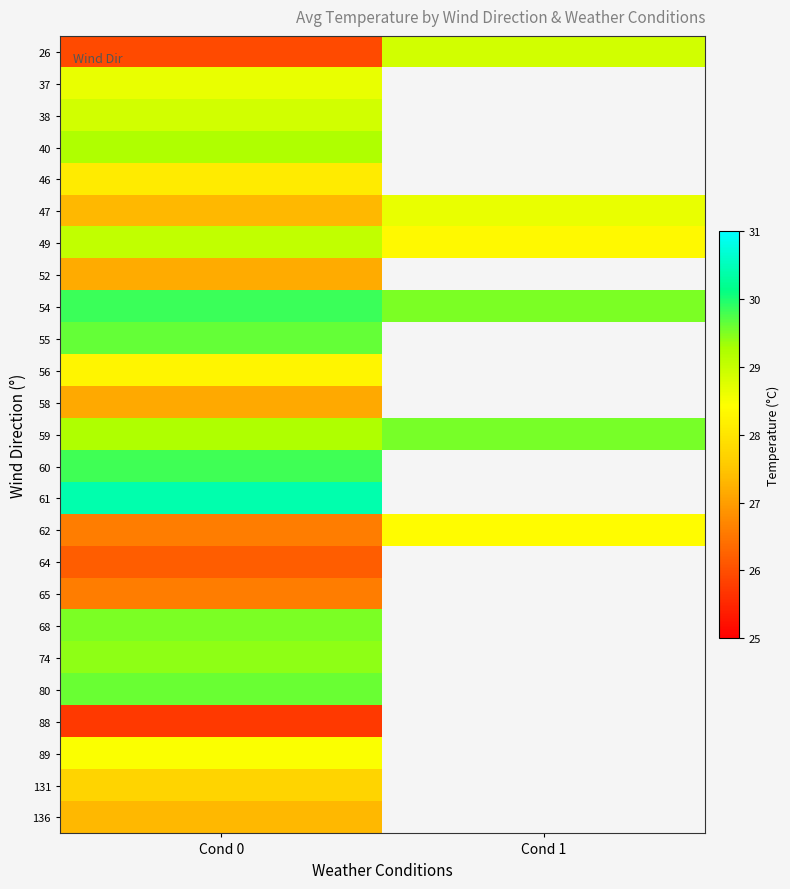

What is the total value across all series at Cond 0?

705.8